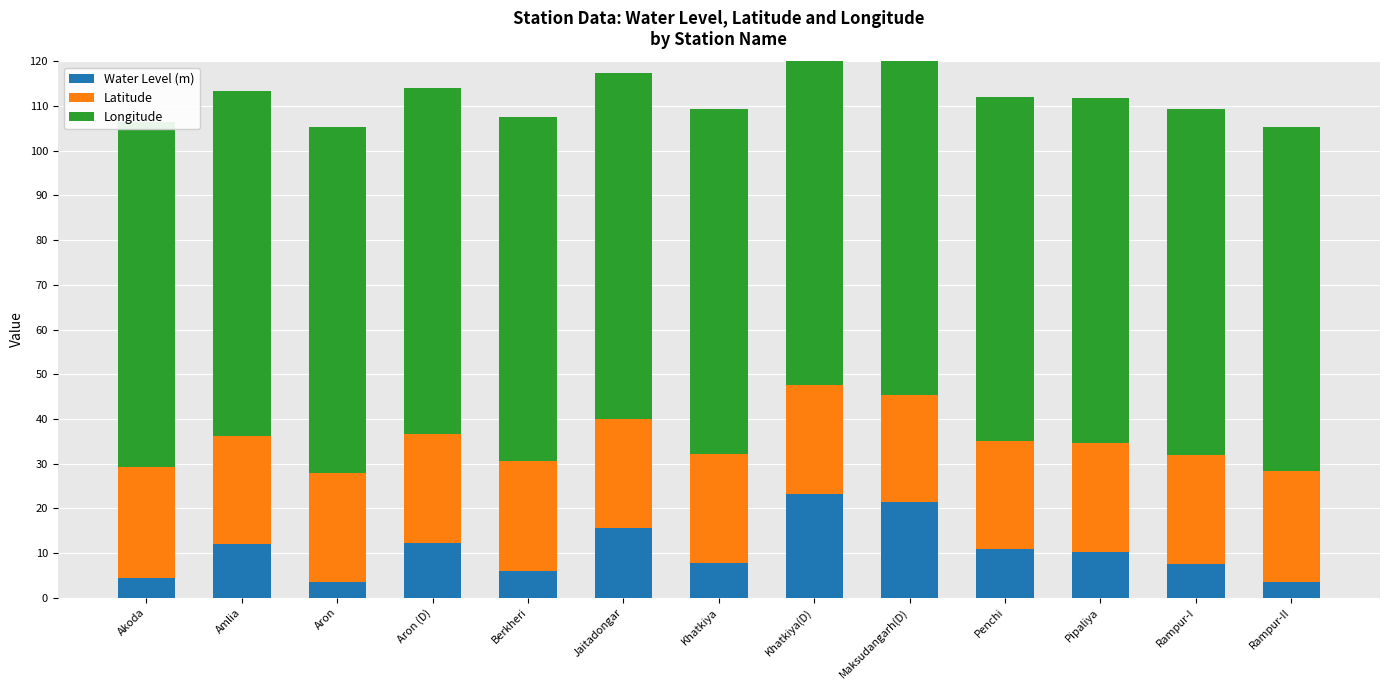

What is the label of the 5th bar from the right?

Maksudangarh(D)